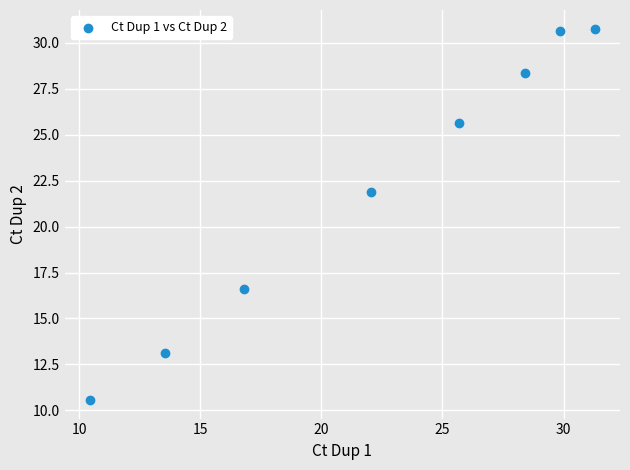

What Y value in the scatter plot is closest to 20?

21.9